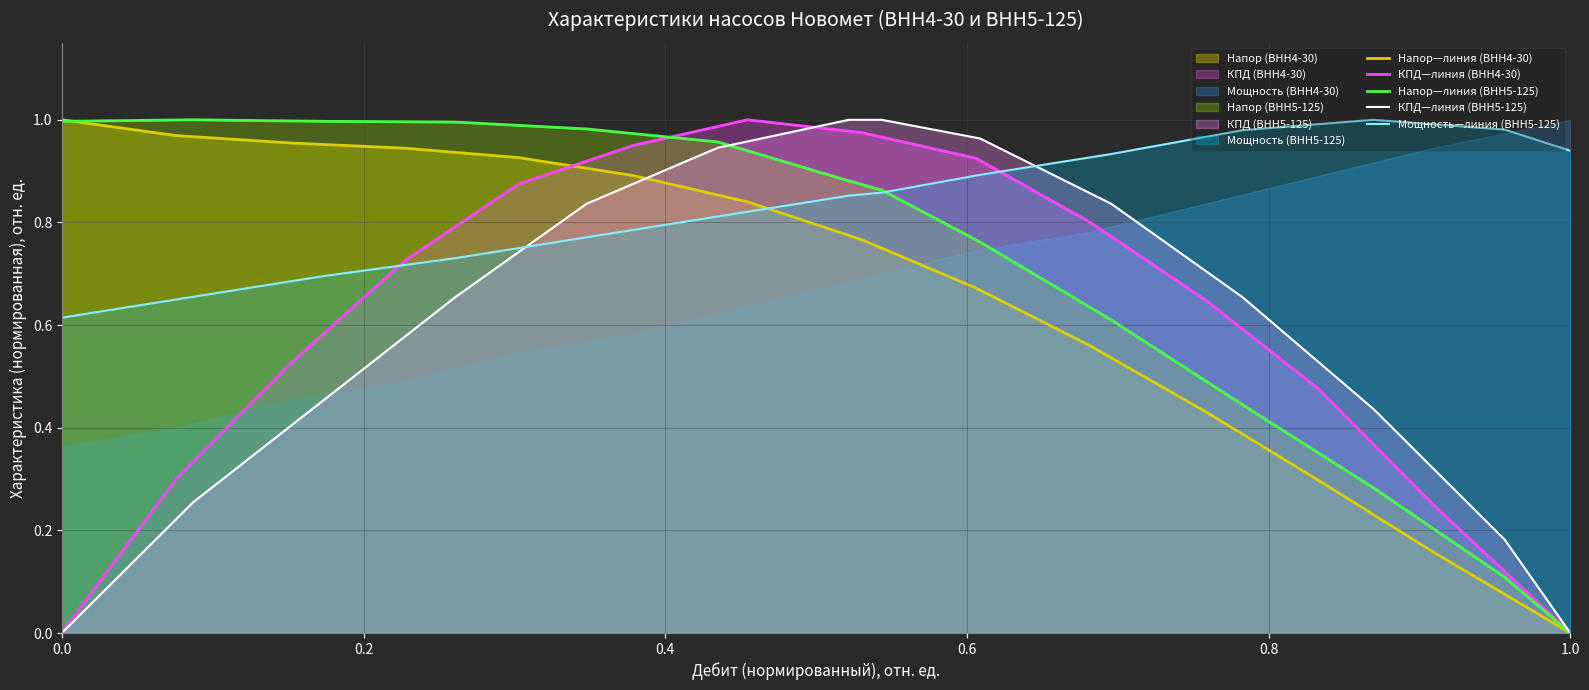

True or false: Мощность—линия (ВНН5-125) and КПД—линия (ВНН5-125) intersect in this chart.

True